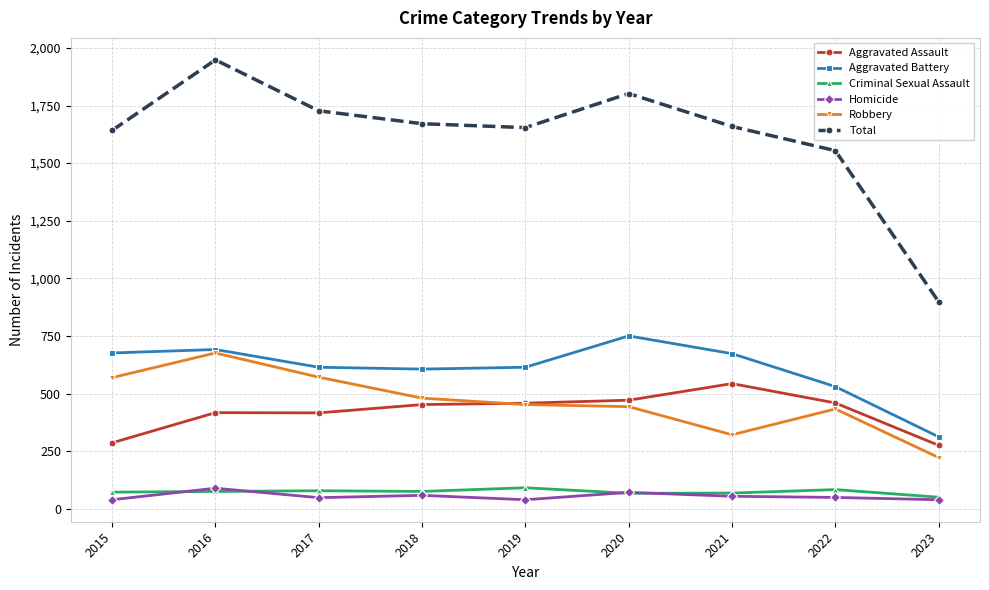

Is it true that Aggravated Battery equals 750 at 2020?

True